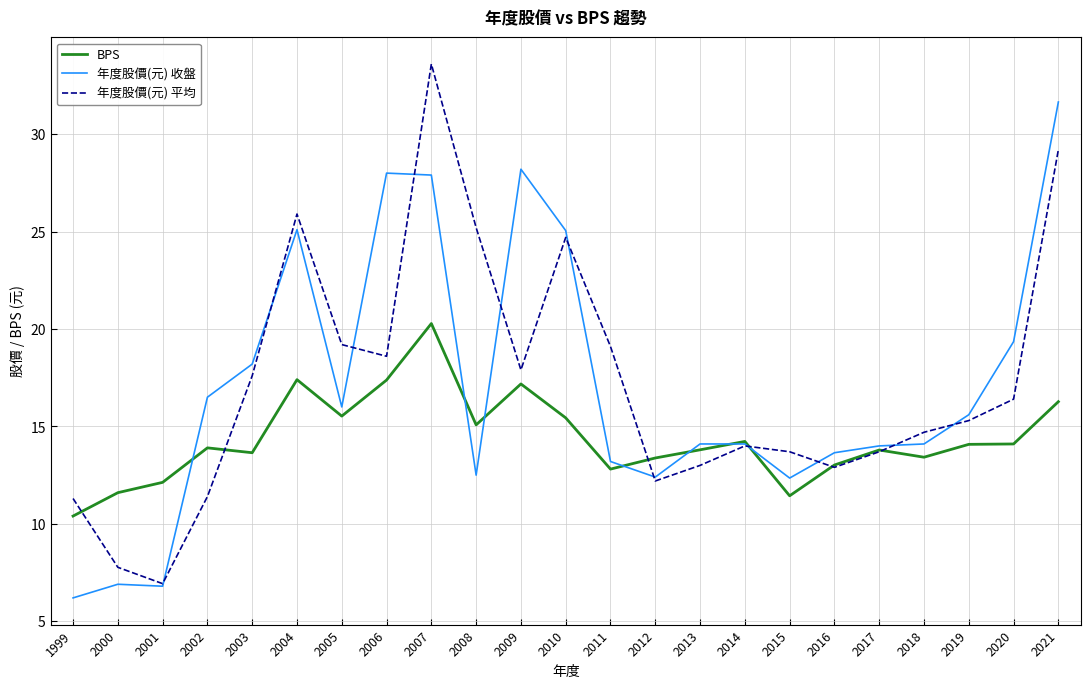

What is the total value across all series at 2006?

64.0